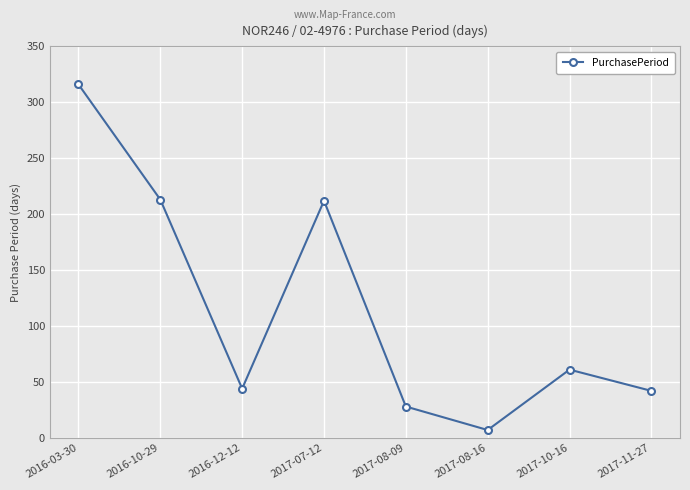

What is the greatest value displayed?

316